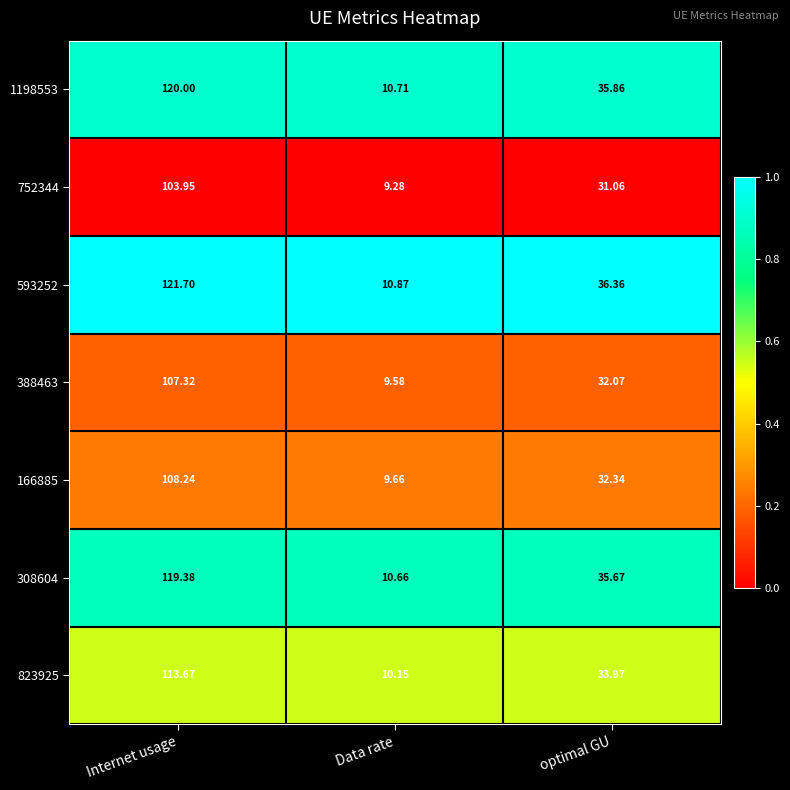

At which label is 1198553 closest to 65?

optimal GU